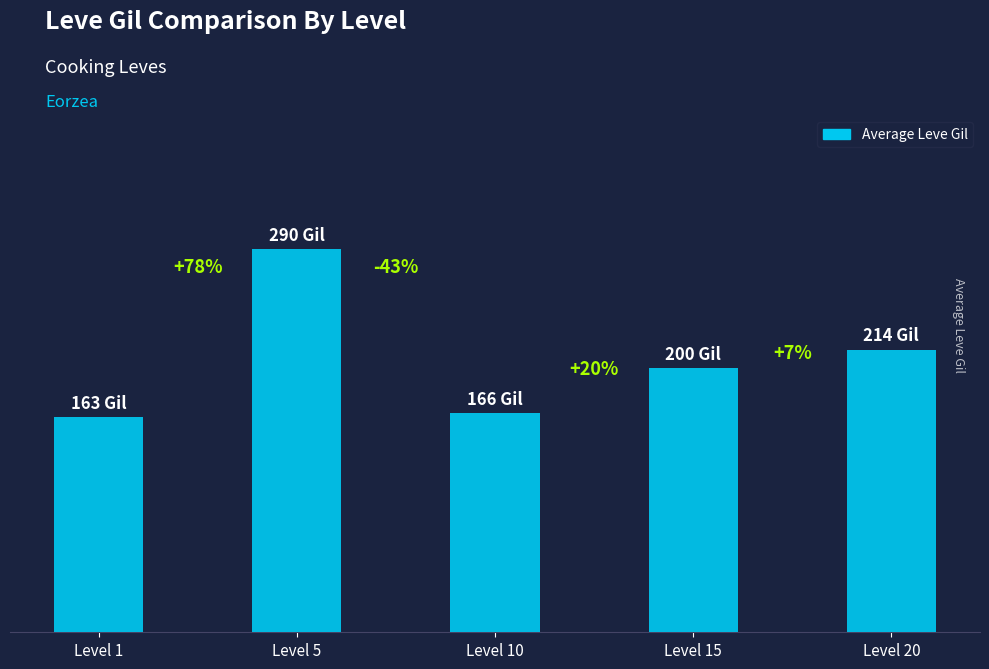

At which label does the data first exceed 200?

Level 5